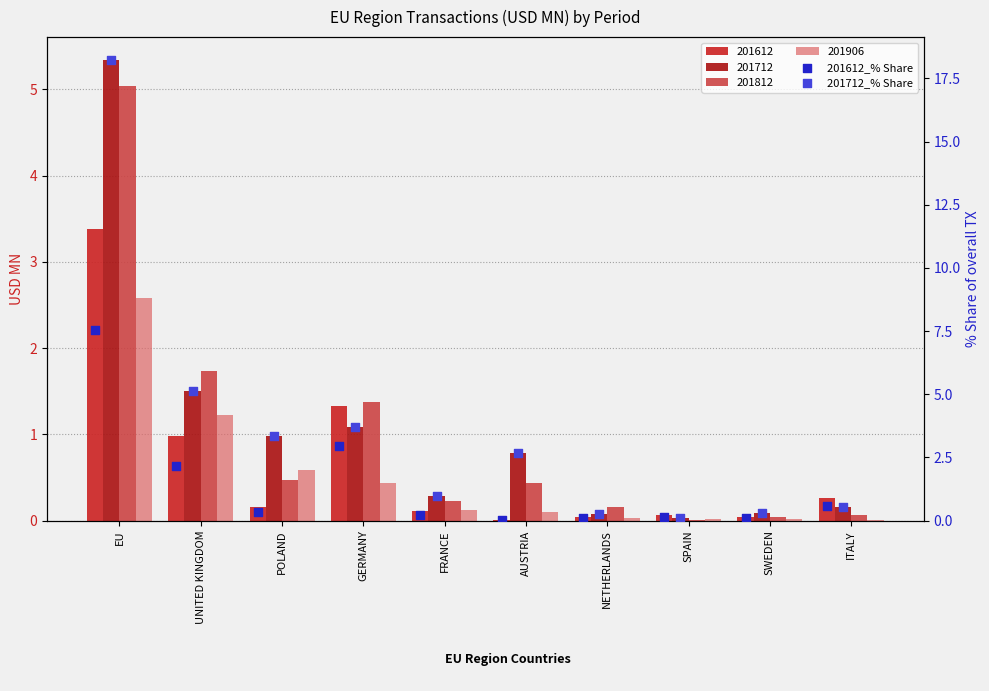

At which category is the sum across all series the highest?

EU